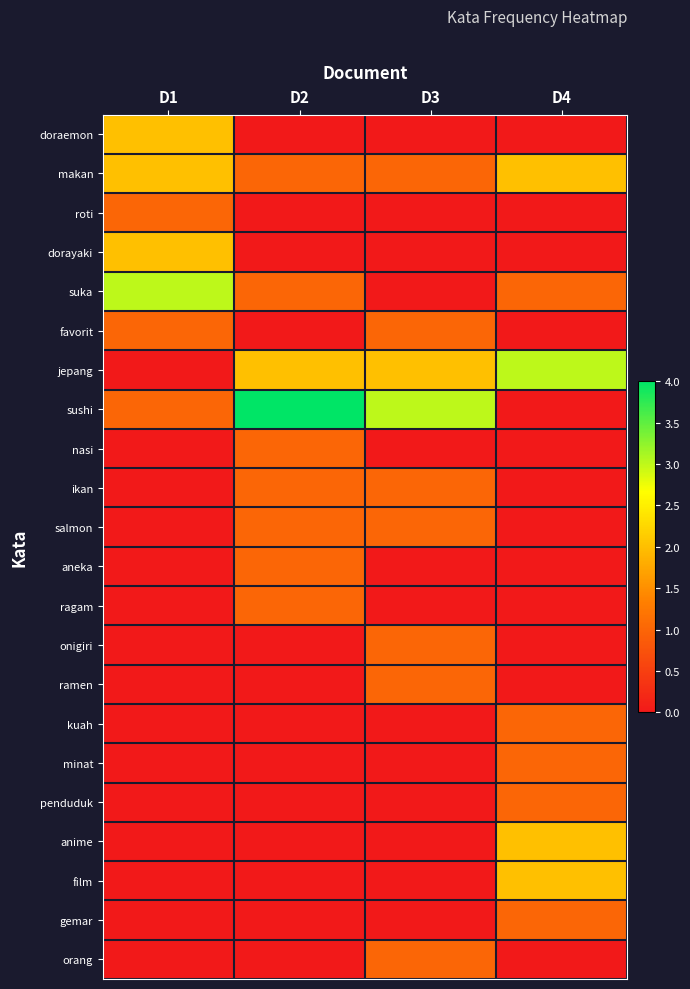

How many distinct data groups are displayed?

22